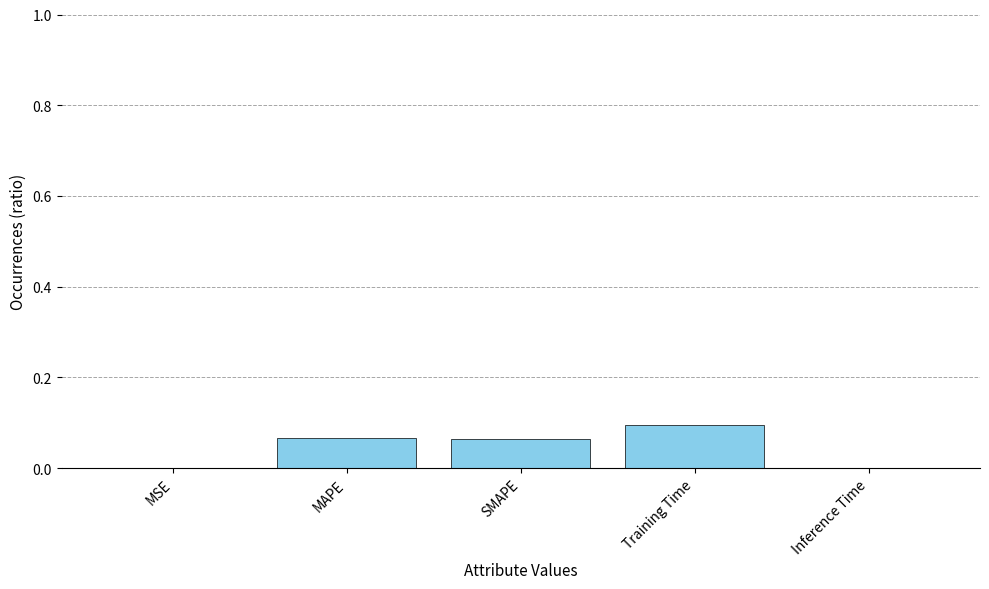

At which category does the chart reach its peak across all series?

Training Time